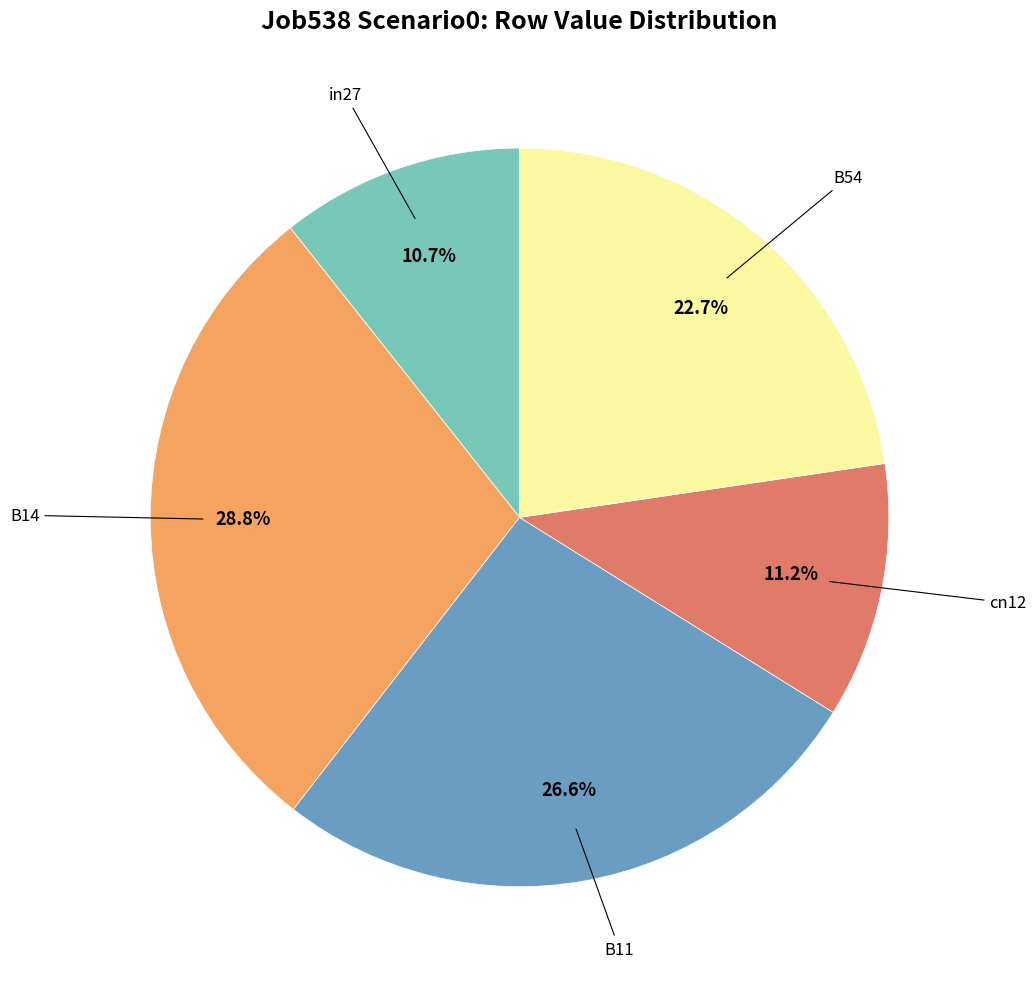

Is there a majority slice in this chart?

No